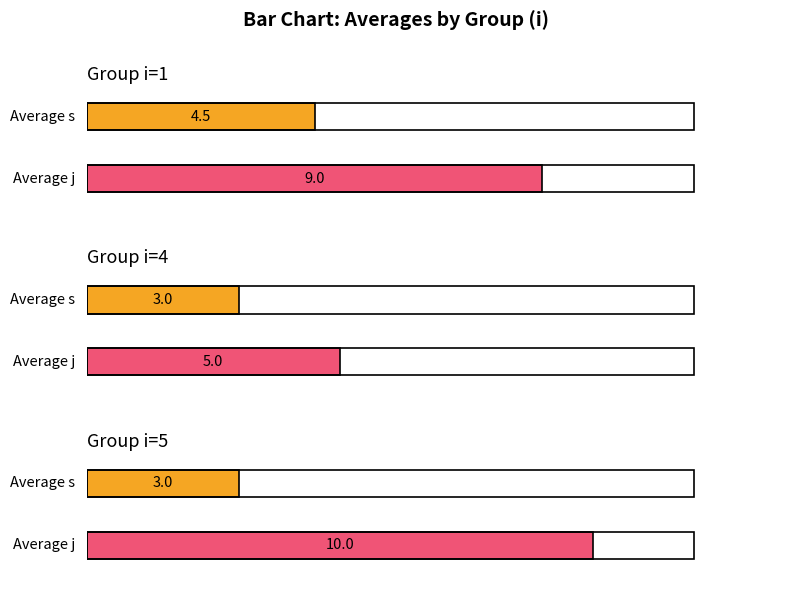

Are the bars grouped side by side (vs. stacked)?

Yes